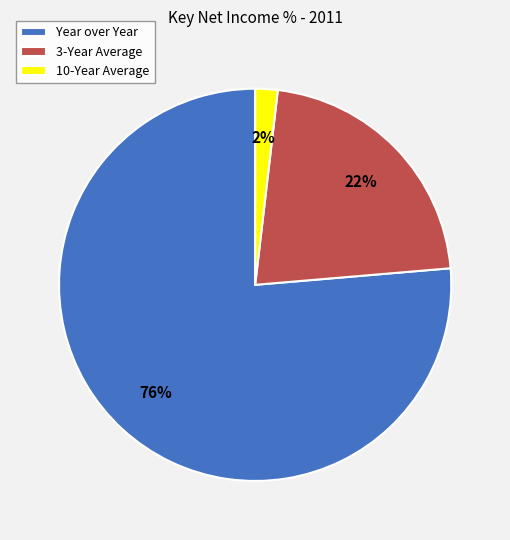

Is it true that Year over Year is 76% of the pie?

True